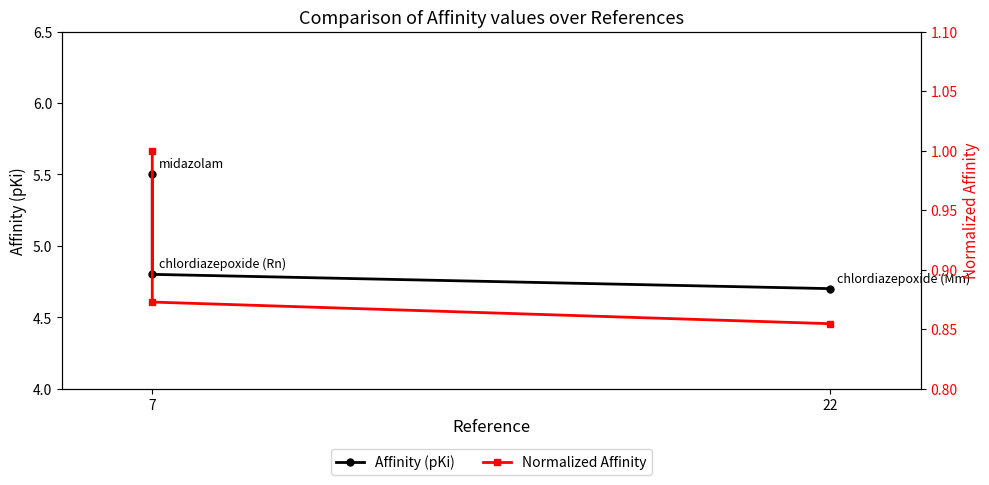

Reading left to right, what are all the values shown in this chart?

Affinity (pKi): 5.5	4.8	4.7
Normalized Affinity: 1.0	0.9	0.9